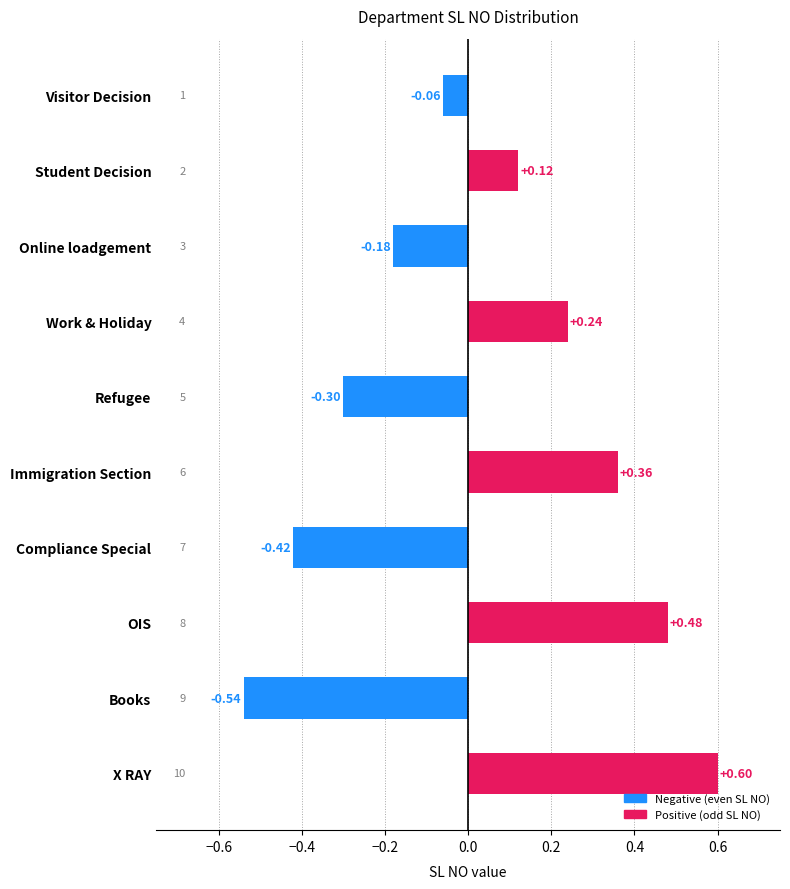

What is the difference between the maximum and second lowest values?

1.0